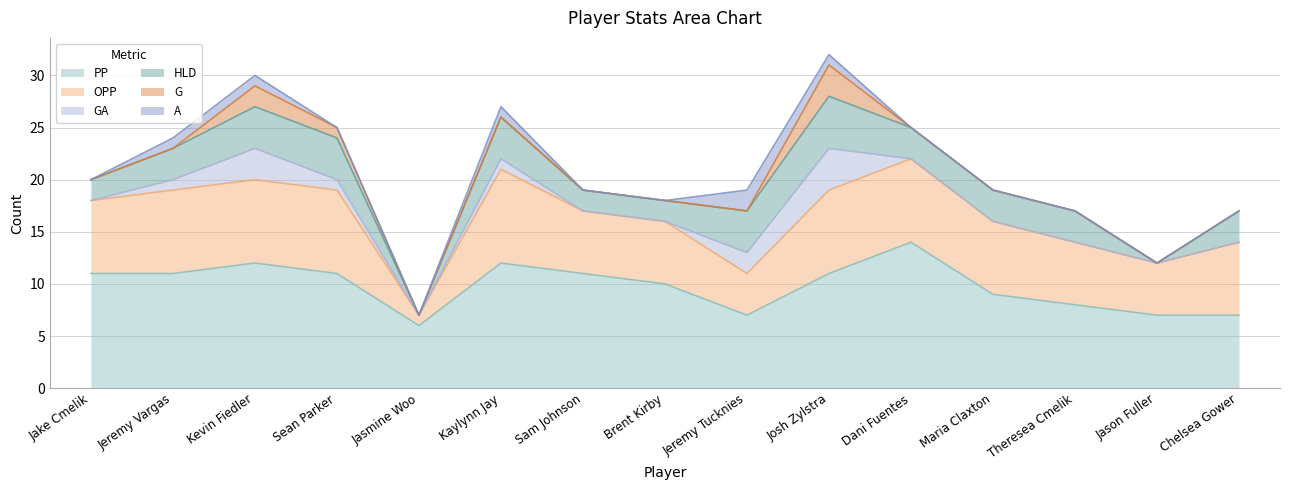

Reading right to left, extract all data points from this chart.

PP: Chelsea Gower=7	Jason Fuller=7	Theresea Cmelik=8	Maria Claxton=9	Dani Fuentes=14	Josh Zylstra=11	Jeremy Tucknies=7	Brent Kirby=10	Sam Johnson=11	Kaylynn Jay=12	Jasmine Woo=6	Sean Parker=11	Kevin Fiedler=12	Jeremy Vargas=11	Jake Cmelik=11
OPP: Chelsea Gower=7	Jason Fuller=5	Theresea Cmelik=6	Maria Claxton=7	Dani Fuentes=8	Josh Zylstra=8	Jeremy Tucknies=4	Brent Kirby=6	Sam Johnson=6	Kaylynn Jay=9	Jasmine Woo=1	Sean Parker=8	Kevin Fiedler=8	Jeremy Vargas=8	Jake Cmelik=7
GA: Chelsea Gower=0	Jason Fuller=0	Theresea Cmelik=0	Maria Claxton=0	Dani Fuentes=0	Josh Zylstra=4	Jeremy Tucknies=2	Brent Kirby=0	Sam Johnson=0	Kaylynn Jay=1	Jasmine Woo=0	Sean Parker=1	Kevin Fiedler=3	Jeremy Vargas=1	Jake Cmelik=0
HLD: Chelsea Gower=3	Jason Fuller=0	Theresea Cmelik=3	Maria Claxton=3	Dani Fuentes=3	Josh Zylstra=5	Jeremy Tucknies=4	Brent Kirby=2	Sam Johnson=2	Kaylynn Jay=4	Jasmine Woo=0	Sean Parker=4	Kevin Fiedler=4	Jeremy Vargas=3	Jake Cmelik=2
G: Chelsea Gower=0	Jason Fuller=0	Theresea Cmelik=0	Maria Claxton=0	Dani Fuentes=0	Josh Zylstra=3	Jeremy Tucknies=0	Brent Kirby=0	Sam Johnson=0	Kaylynn Jay=0	Jasmine Woo=0	Sean Parker=1	Kevin Fiedler=2	Jeremy Vargas=0	Jake Cmelik=0
A: Chelsea Gower=0	Jason Fuller=0	Theresea Cmelik=0	Maria Claxton=0	Dani Fuentes=0	Josh Zylstra=1	Jeremy Tucknies=2	Brent Kirby=0	Sam Johnson=0	Kaylynn Jay=1	Jasmine Woo=0	Sean Parker=0	Kevin Fiedler=1	Jeremy Vargas=1	Jake Cmelik=0